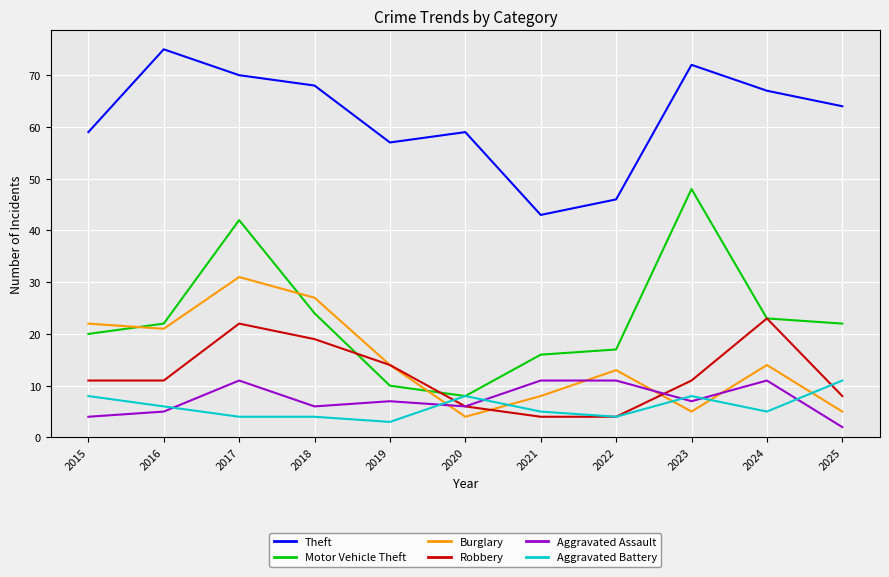

What is the difference between the highest and lowest values at 2019?

54